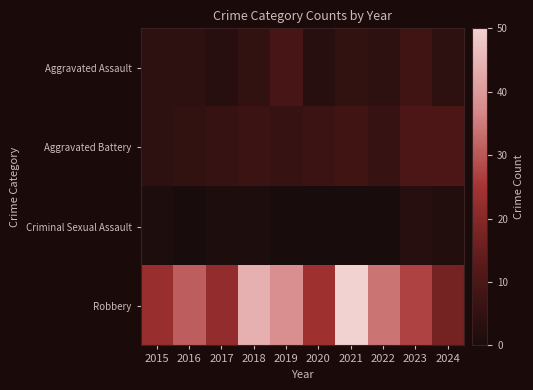

Reading left to right, transcribe all the data shown in this chart.

Aggravated Assault: 2015=4	2016=4	2017=3	2018=5	2019=9	2020=3	2021=5	2022=4	2023=8	2024=4
Aggravated Battery: 2015=4	2016=5	2017=6	2018=7	2019=6	2020=7	2021=8	2022=6	2023=10	2024=10
Criminal Sexual Assault: 2015=1	2016=0	2017=1	2018=1	2019=0	2020=0	2021=0	2022=0	2023=3	2024=2
Robbery: 2015=23	2016=31	2017=22	2018=44	2019=38	2020=24	2021=50	2022=34	2023=27	2024=17